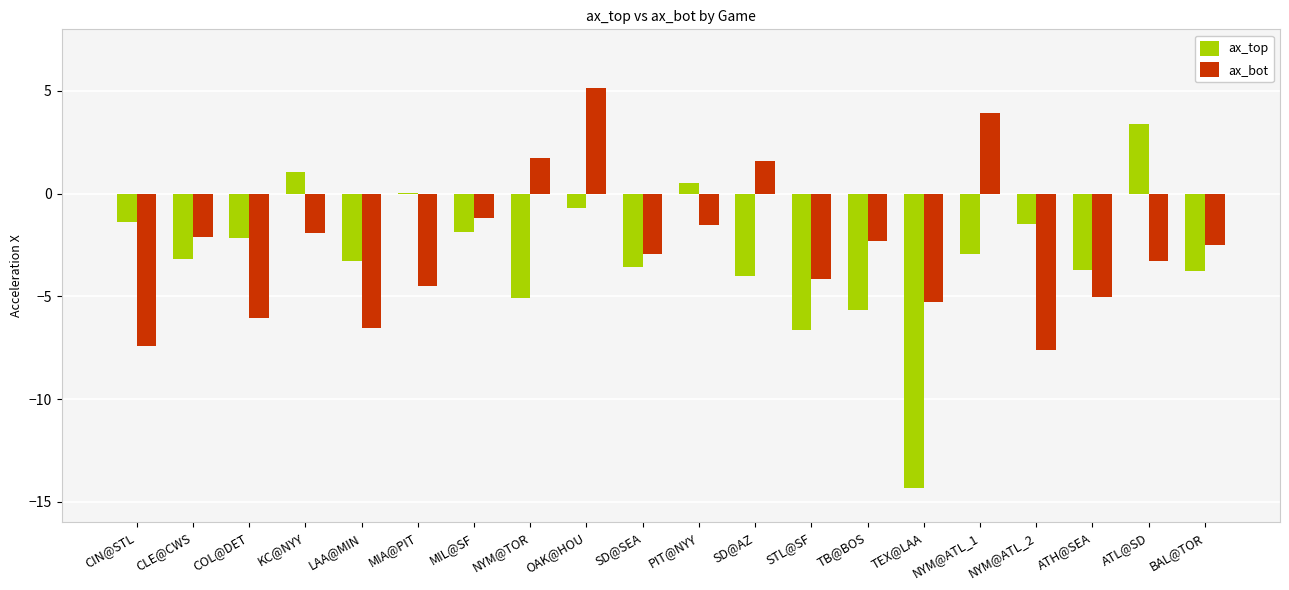

Is it true that ax_top equals 1.4 at ATL@SD?

False